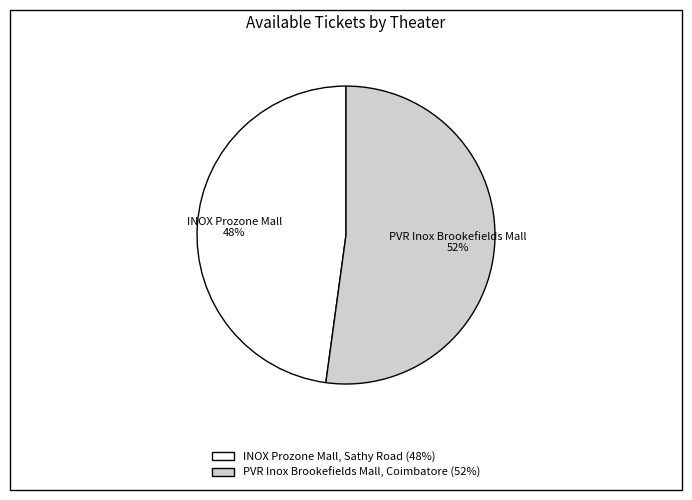

What is the ratio of the value at PVR Inox Brookefields Mall, Coimbatore to the value at INOX Prozone Mall, Sathy Road?

1.1